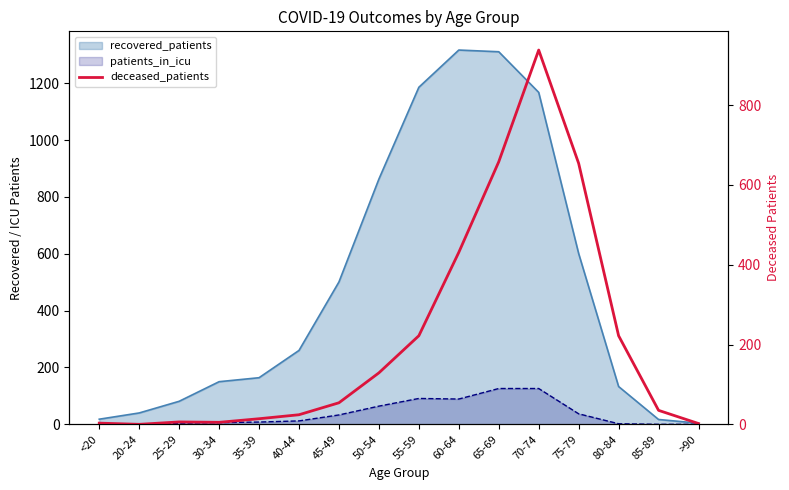

What is the difference between the second highest and minimum values?

658